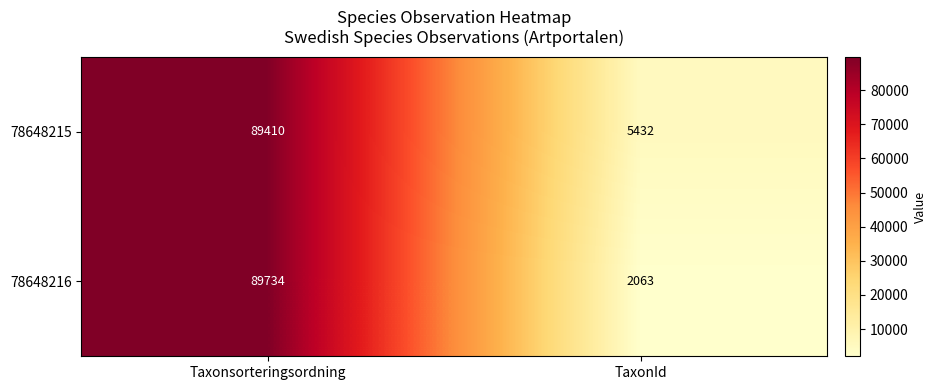

At how many categories does at least one series exceed 76271?

1